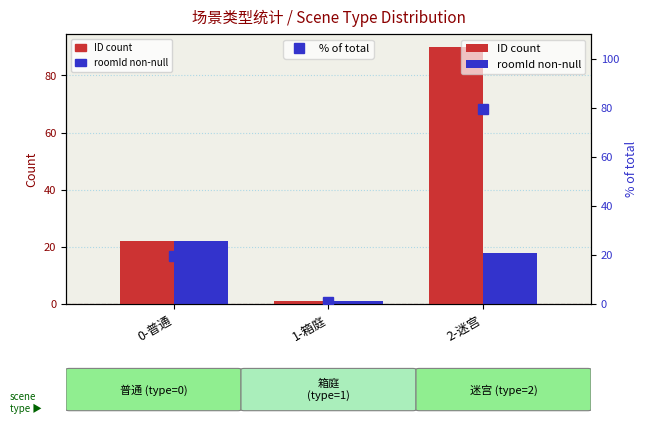

List the labels in order of roomId non-null value, smallest first.

1-箱庭, 2-迷宫, 0-普通